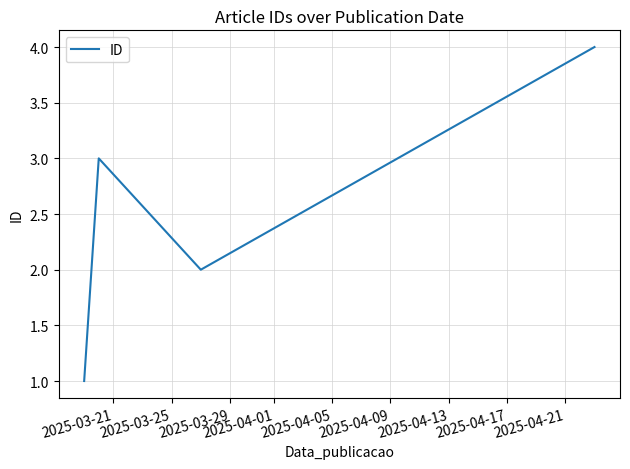

What is the difference between the maximum and minimum values?

3